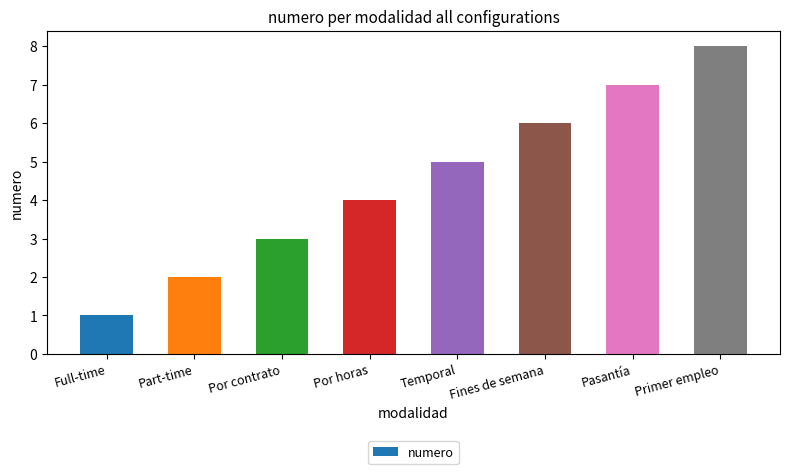

What is the value of the 7th bar from the left?

7